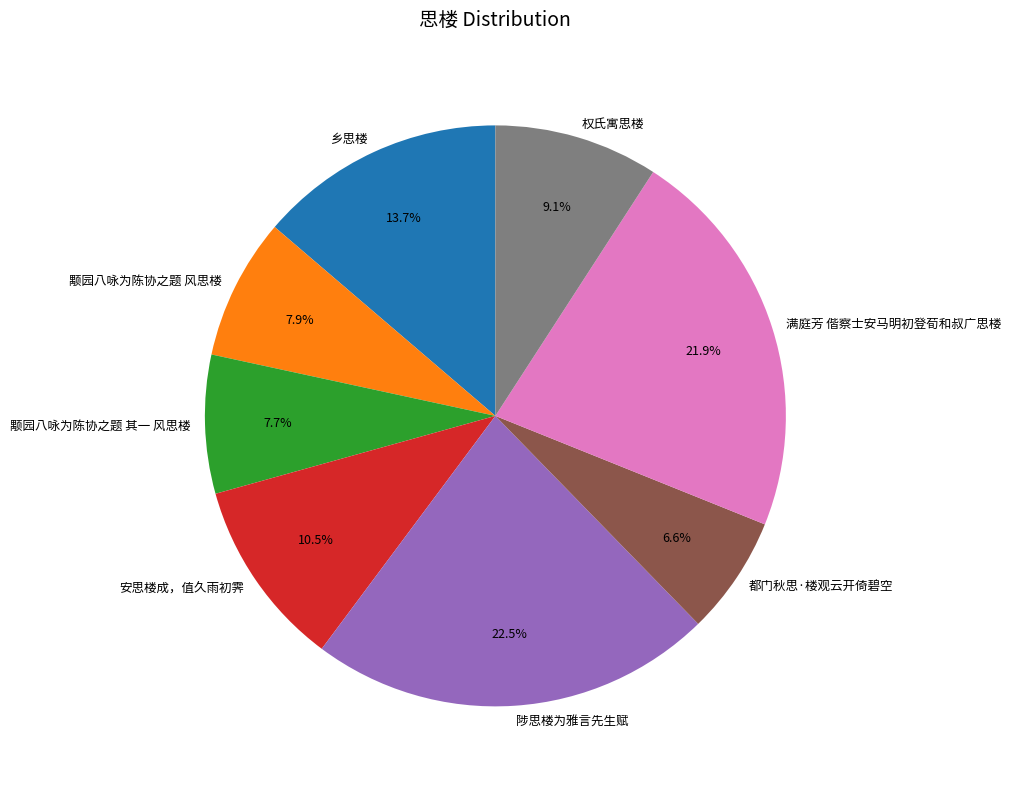

To the nearest percent, what is the difference between the largest and smallest slice percentages?

16%